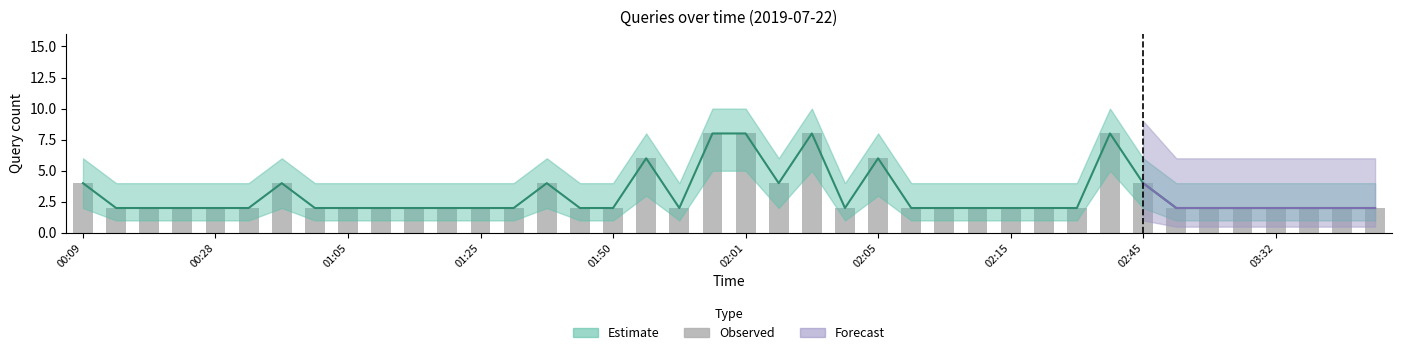

Read the value at 33.

2